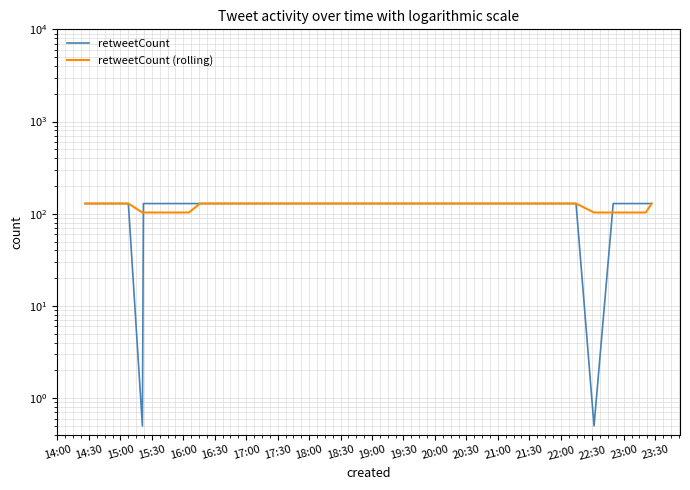

What is the difference between the maximum and second lowest values in the retweetCount series?

128.5